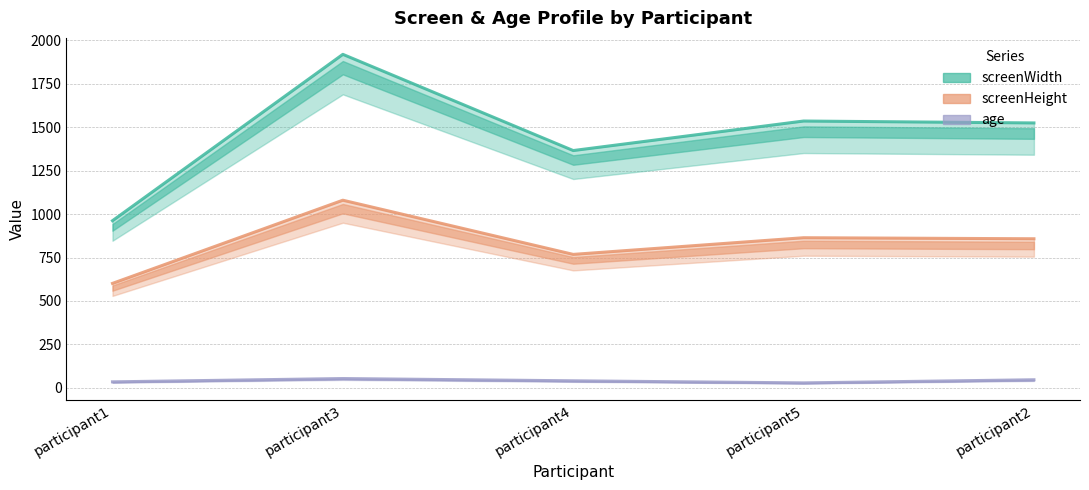

Is it true that screenWidth equals 1366 at participant4?

True